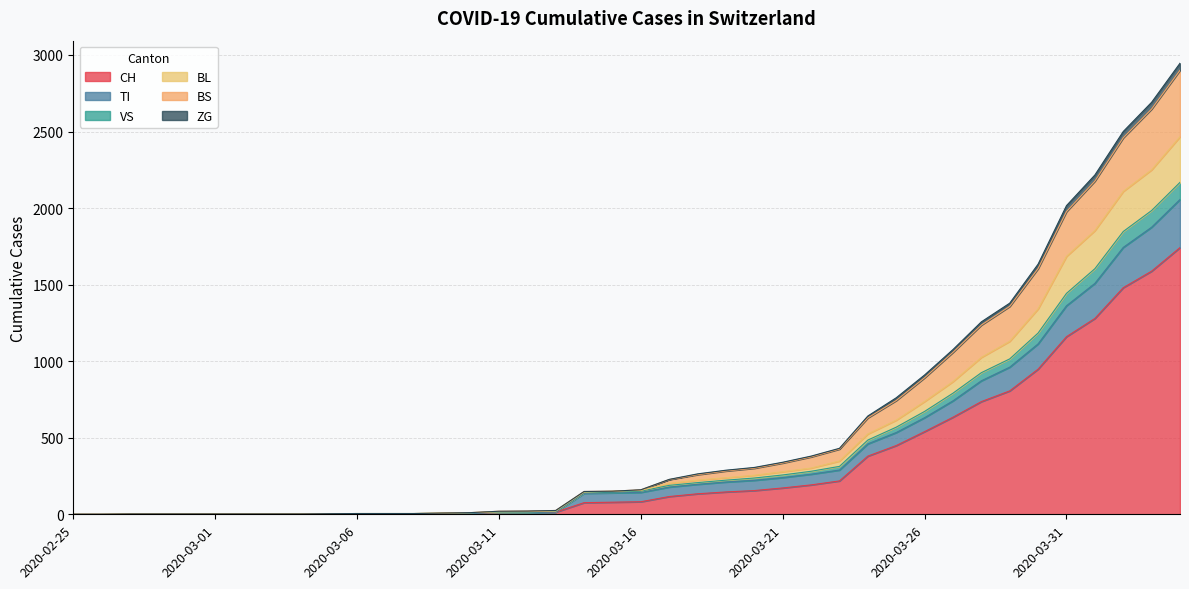

What is the highest value of the CH series?

1742